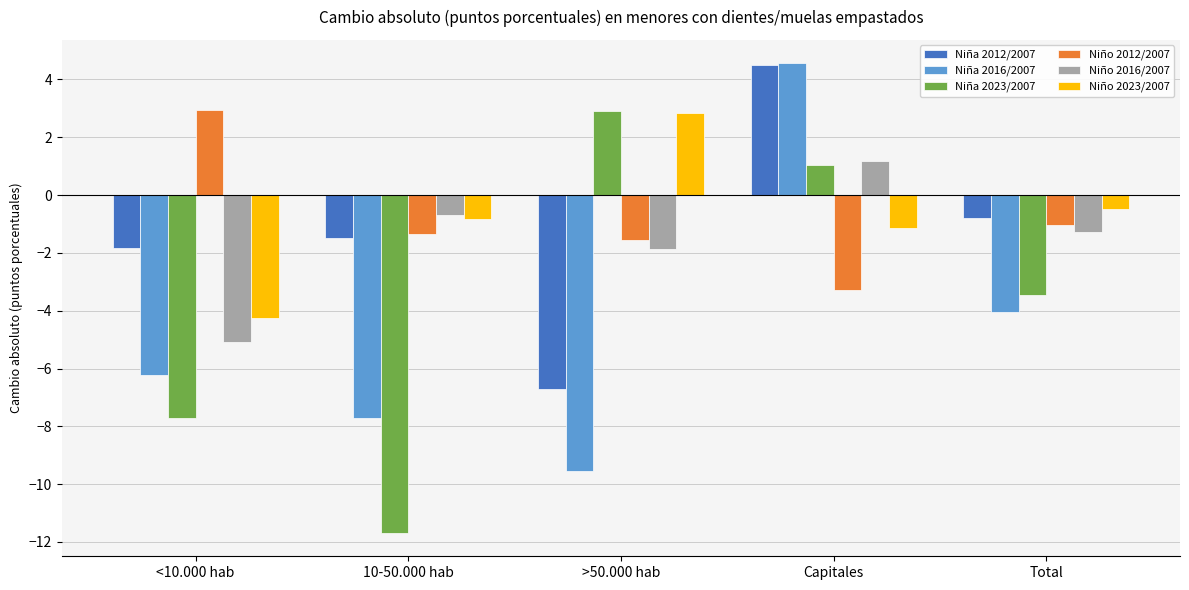

What are all the series names shown in the legend?

Niña 2012/2007, Niña 2016/2007, Niña 2023/2007, Niño 2012/2007, Niño 2016/2007, Niño 2023/2007